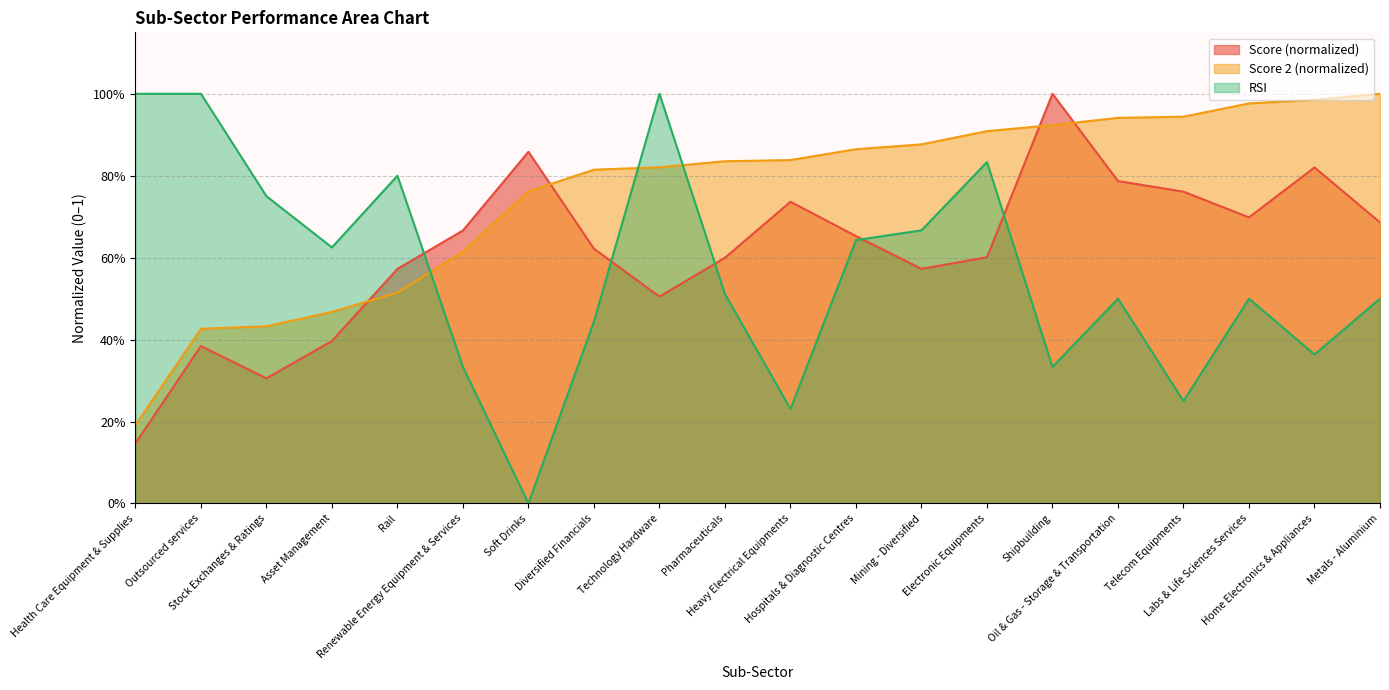

Count the number of categories in the chart.

20